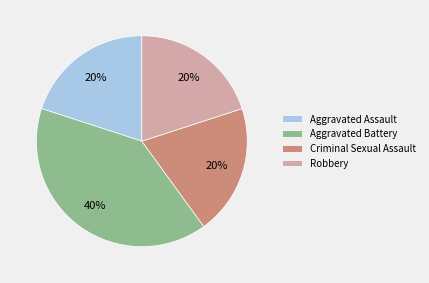

Is there any slice that represents more than half of the pie?

No